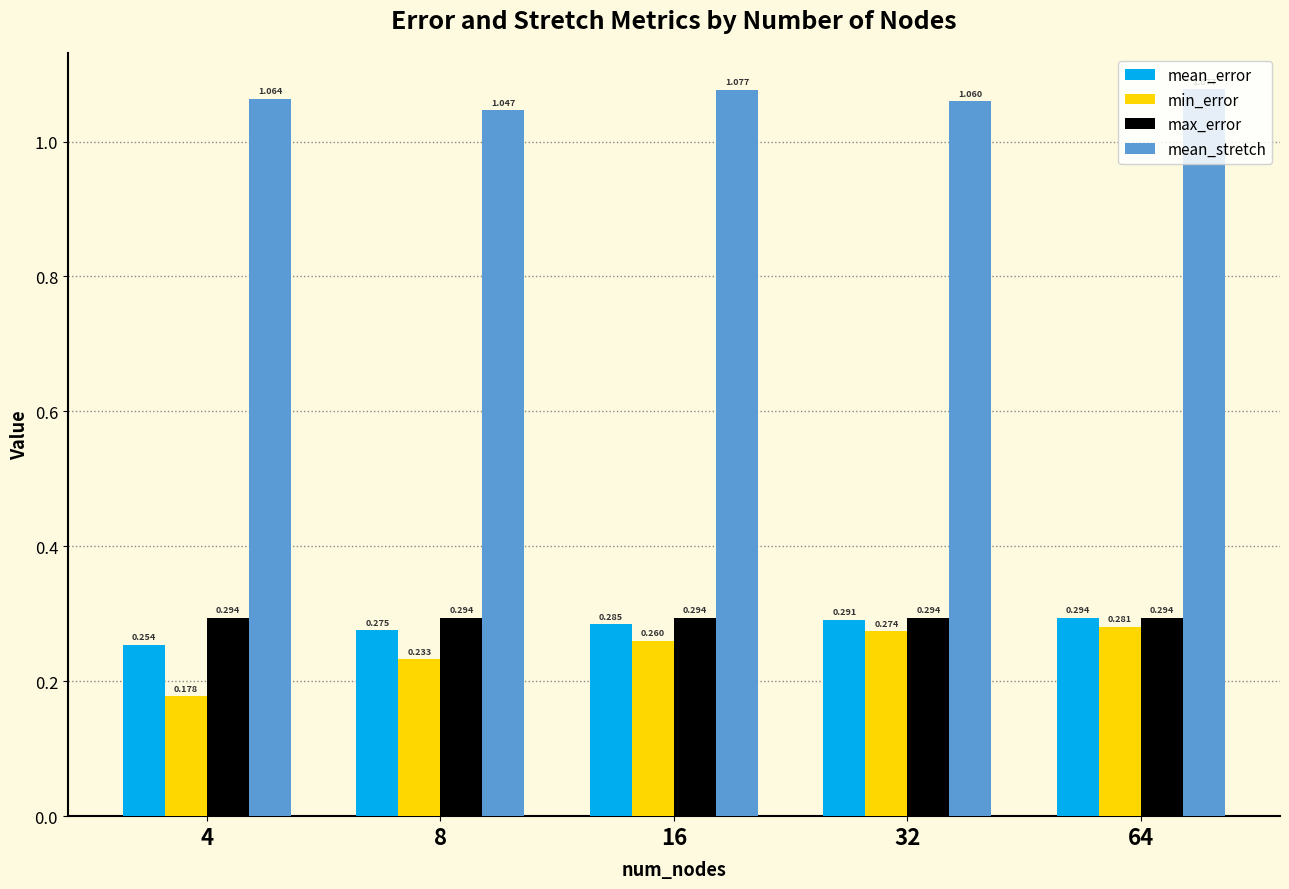

At 16, list the series in order from smallest to largest.

min_error, mean_error, max_error, mean_stretch